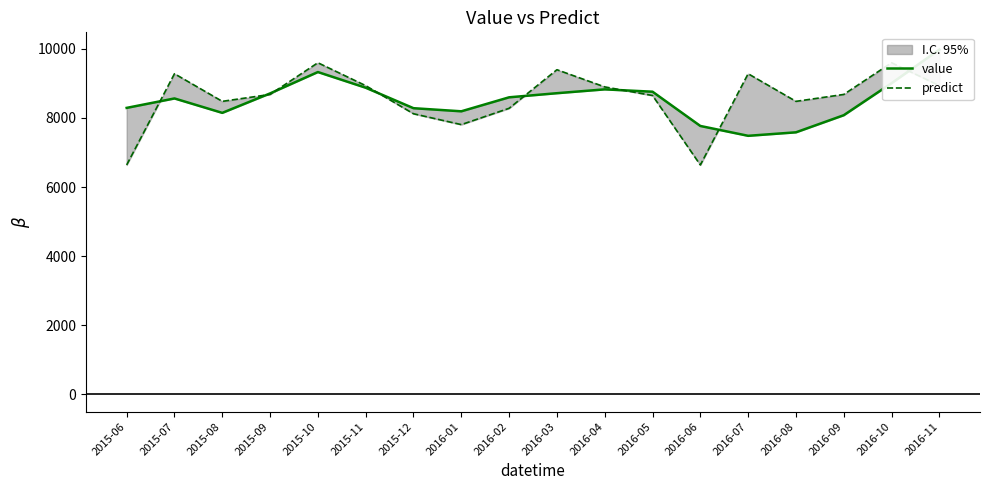

Rank the categories by value value from lowest to highest.

2016-07, 2016-08, 2016-06, 2016-09, 2015-08, 2016-01, 2015-12, 2015-06, 2015-07, 2016-02, 2015-09, 2016-03, 2016-05, 2016-04, 2015-11, 2016-10, 2015-10, 2016-11